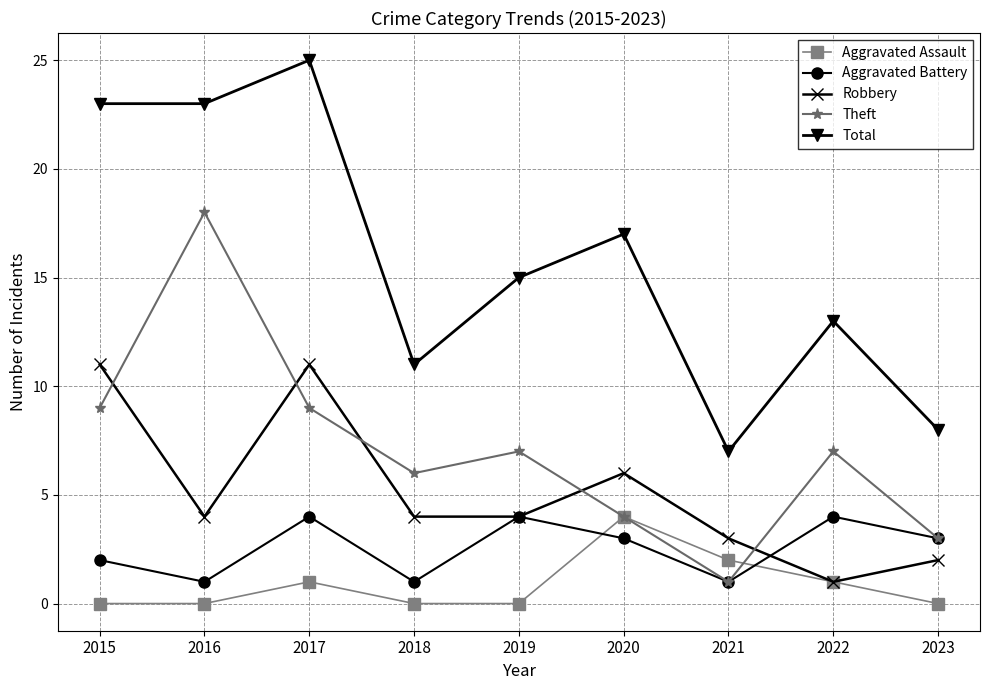

Where is the first local maximum for Total?

2017